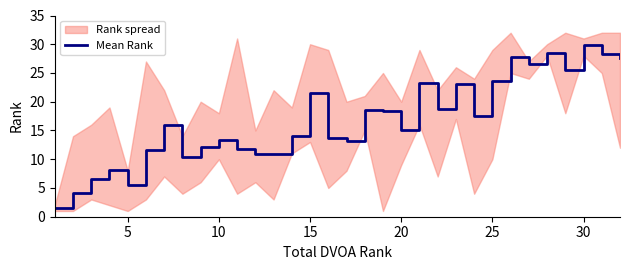

Reading left to right, extract all data points from this chart.

1.5	4.2	6.5	8.2	5.5	11.7	16.0	10.3	12.2	13.3	11.8	10.8	10.8	14.0	21.5	13.7	13.2	18.5	18.3	15.0	23.3	18.7	23.0	17.5	23.7	27.8	26.5	28.5	25.5	29.8	28.3	27.7